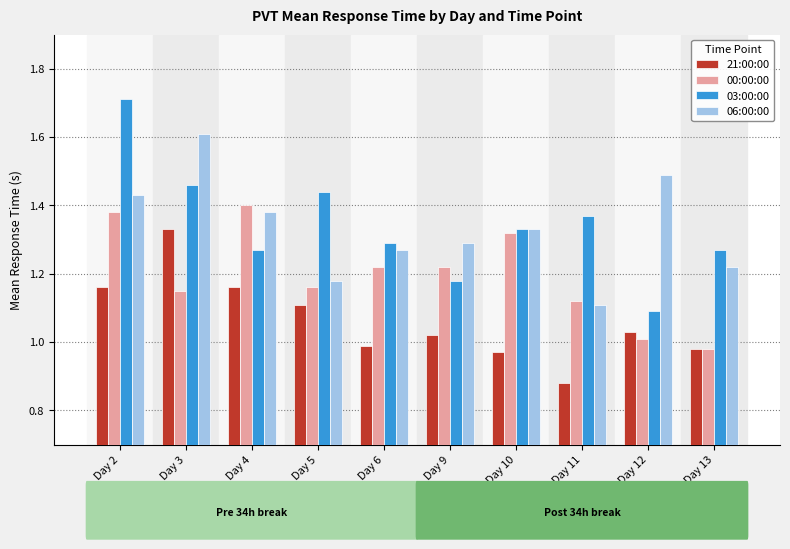

What are all the series names shown in the legend?

21:00:00, 00:00:00, 03:00:00, 06:00:00